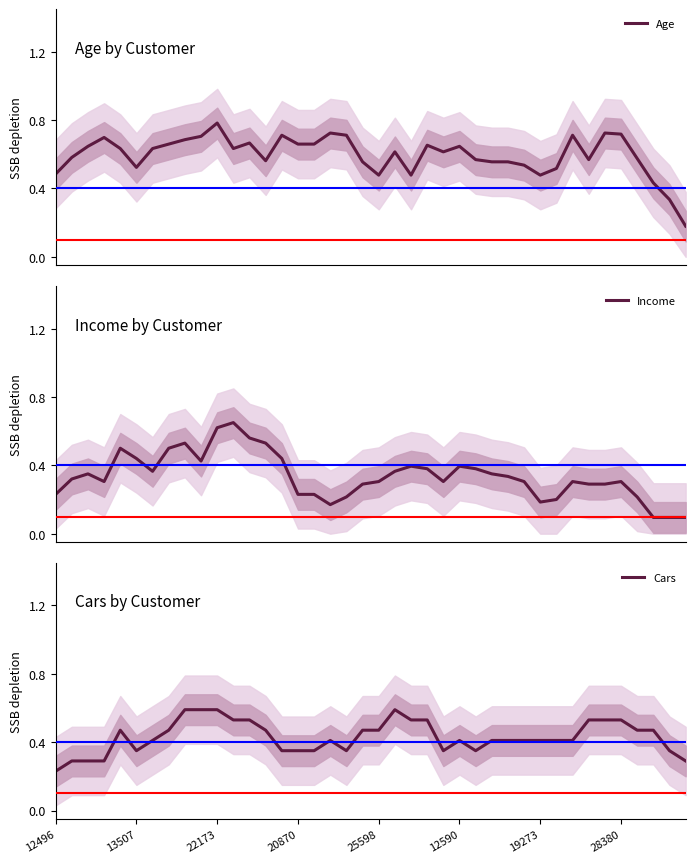

How many Income values are between 0 and 1?

40